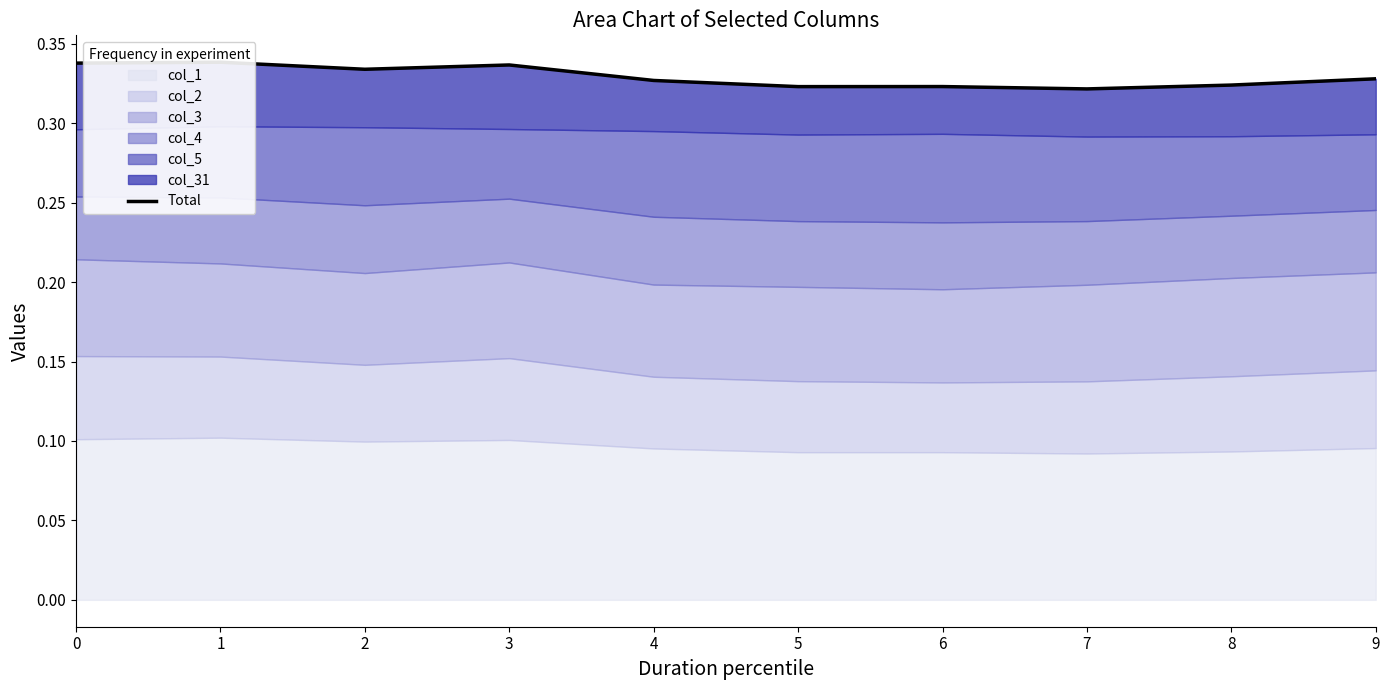

True or false: the data has more than 2 interior local peaks.

True